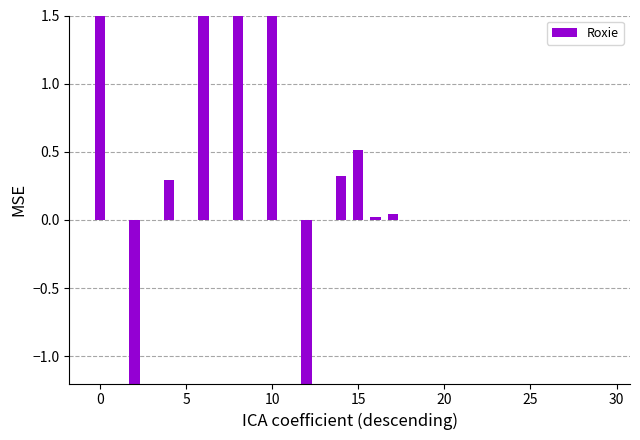

Count the number of values greater than 0.

16